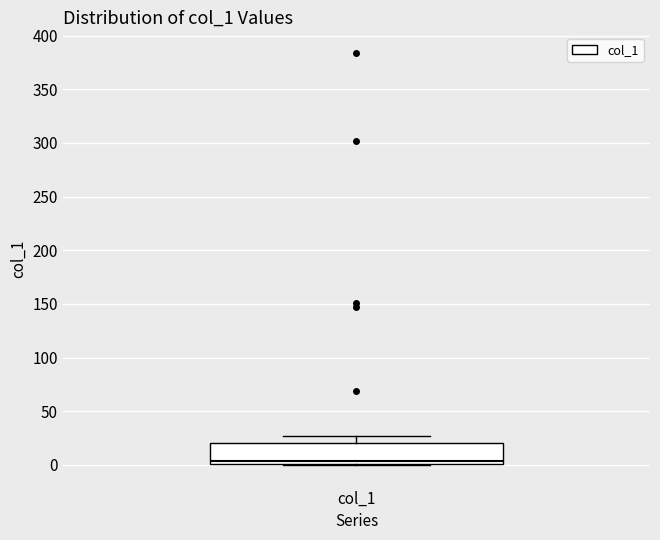

Read this box plot against the y-axis: the position of the median line, the range covered by the box, and the ends of both whiskers. The values are not printed on the chart, so give them approximately, as read against the axis.

median 5, box 0 to 20, whiskers 0 to 25